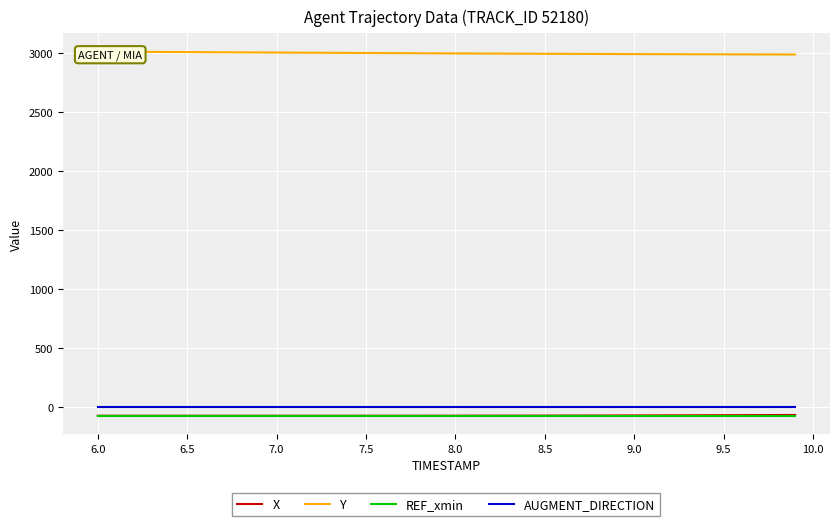

Which series has the largest range (max minus min)?

Y